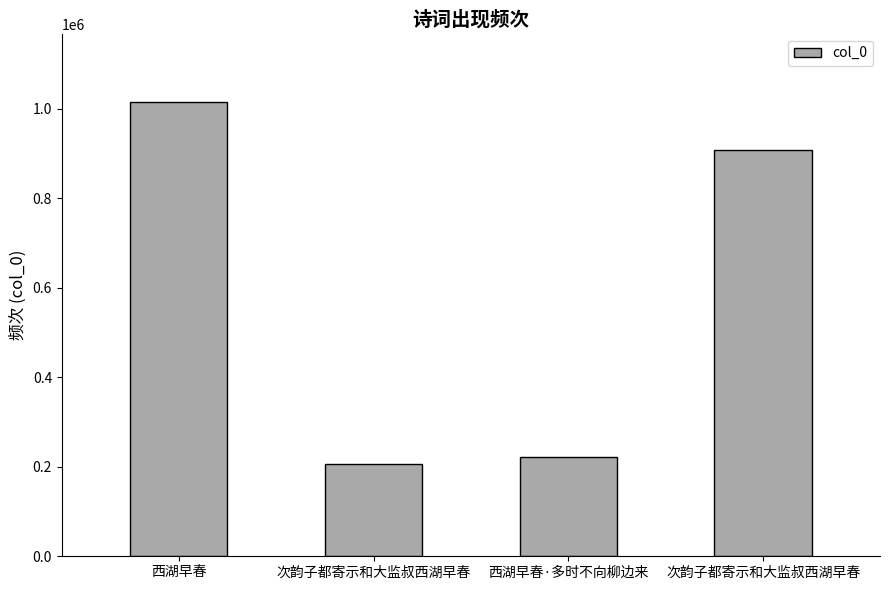

How many values are below 907574?

2